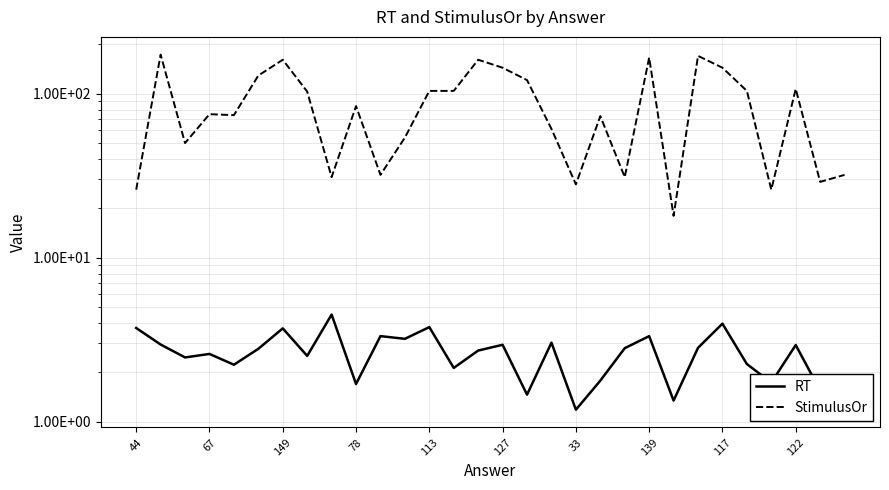

True or false: StimulusOr and RT cross at least once.

False